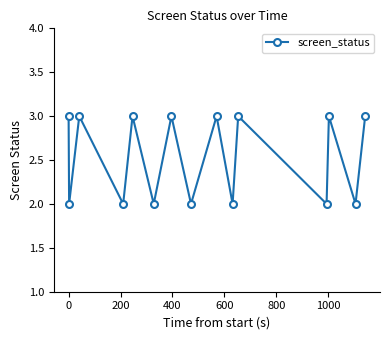

What is the average value?

3